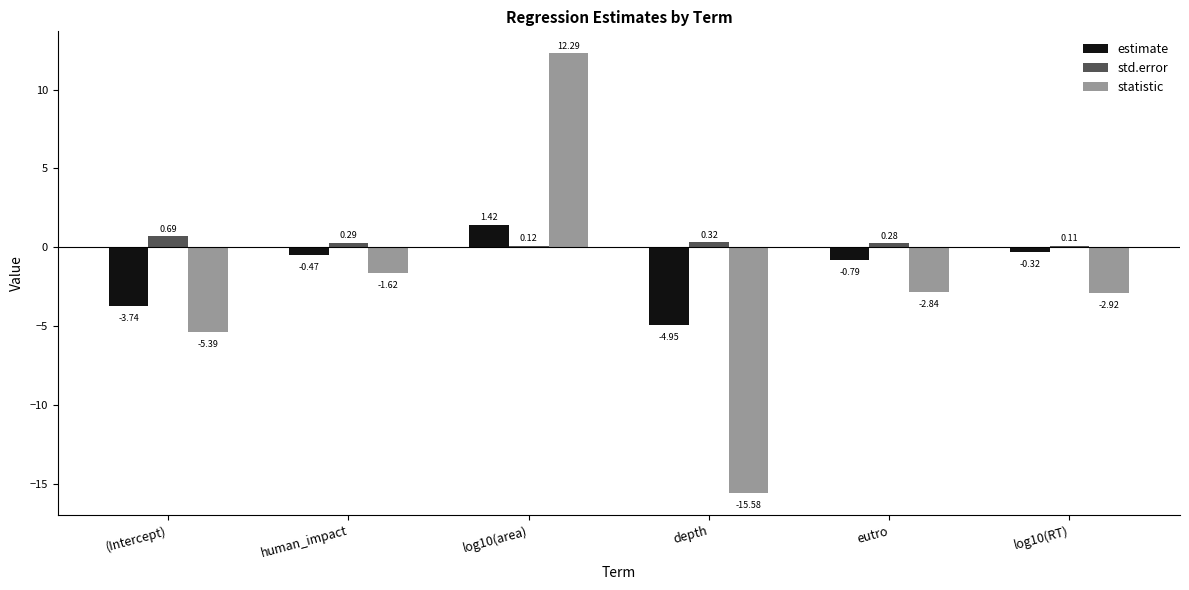

At which label is std.error closest to 0?

log10(RT)